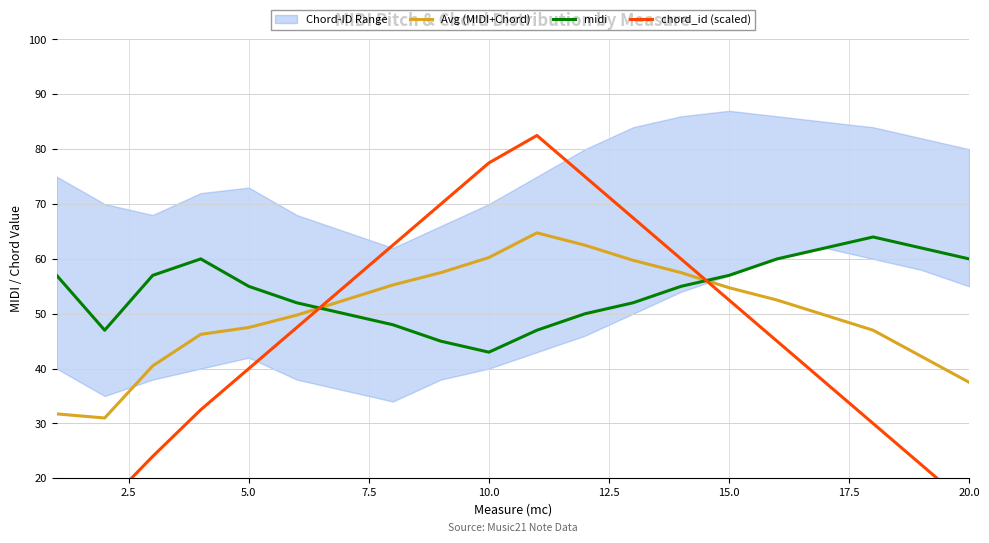

Which series ends up on top after the final intersection of Avg (MIDI+Chord) and midi?

midi